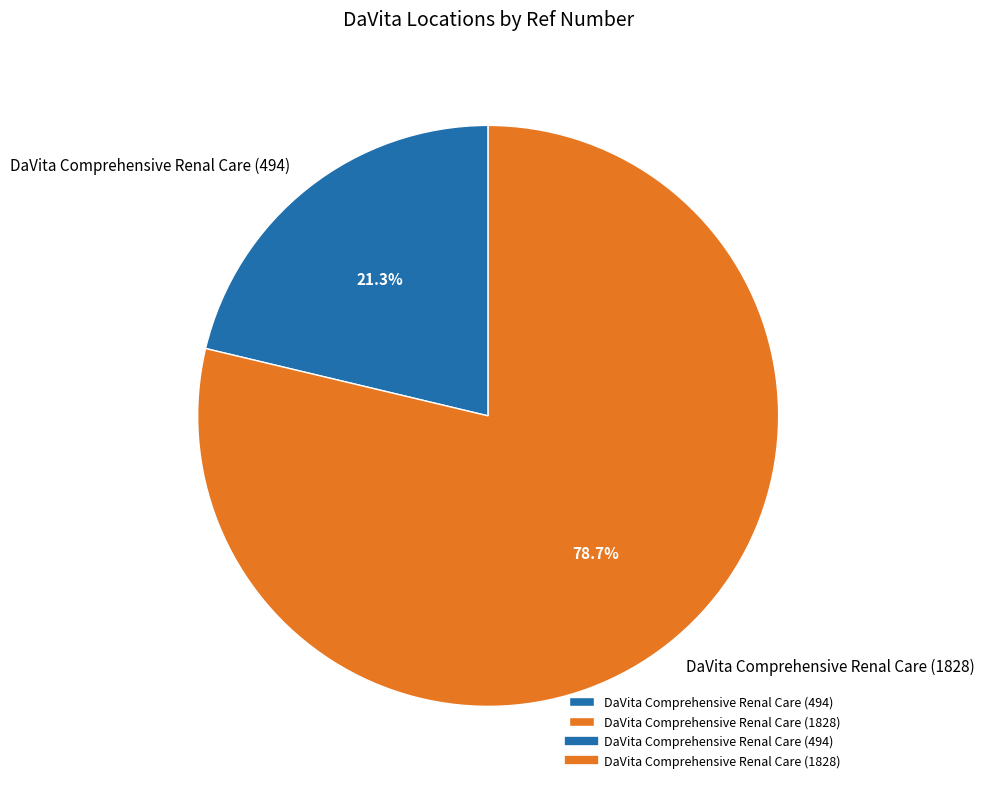

What percentage is the DaVita Comprehensive Renal Care (494) slice, to the nearest percent?

21%